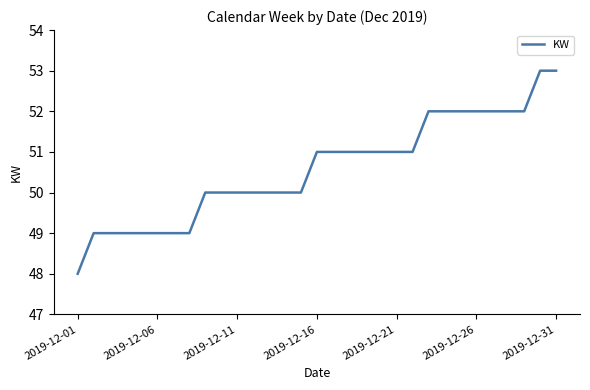

What is the difference between the maximum and second lowest values?

4